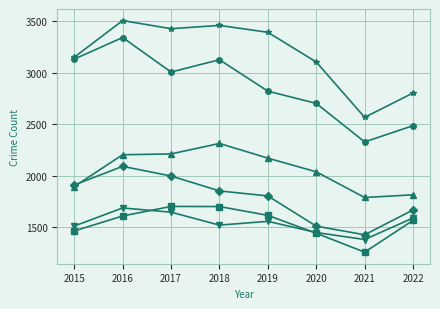

Does the chart display data point markers on the line(s)?

Yes